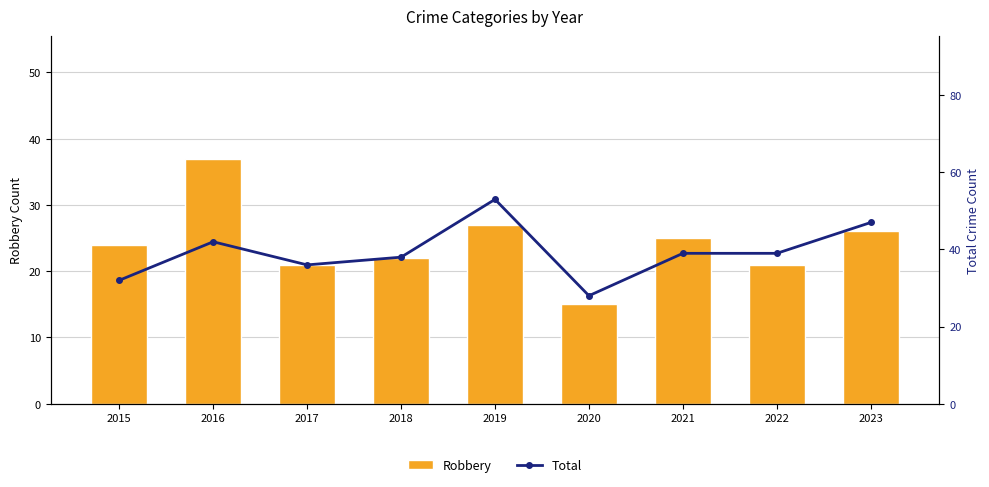

What is the value of the Robbery bar at the 7th from the left?

25